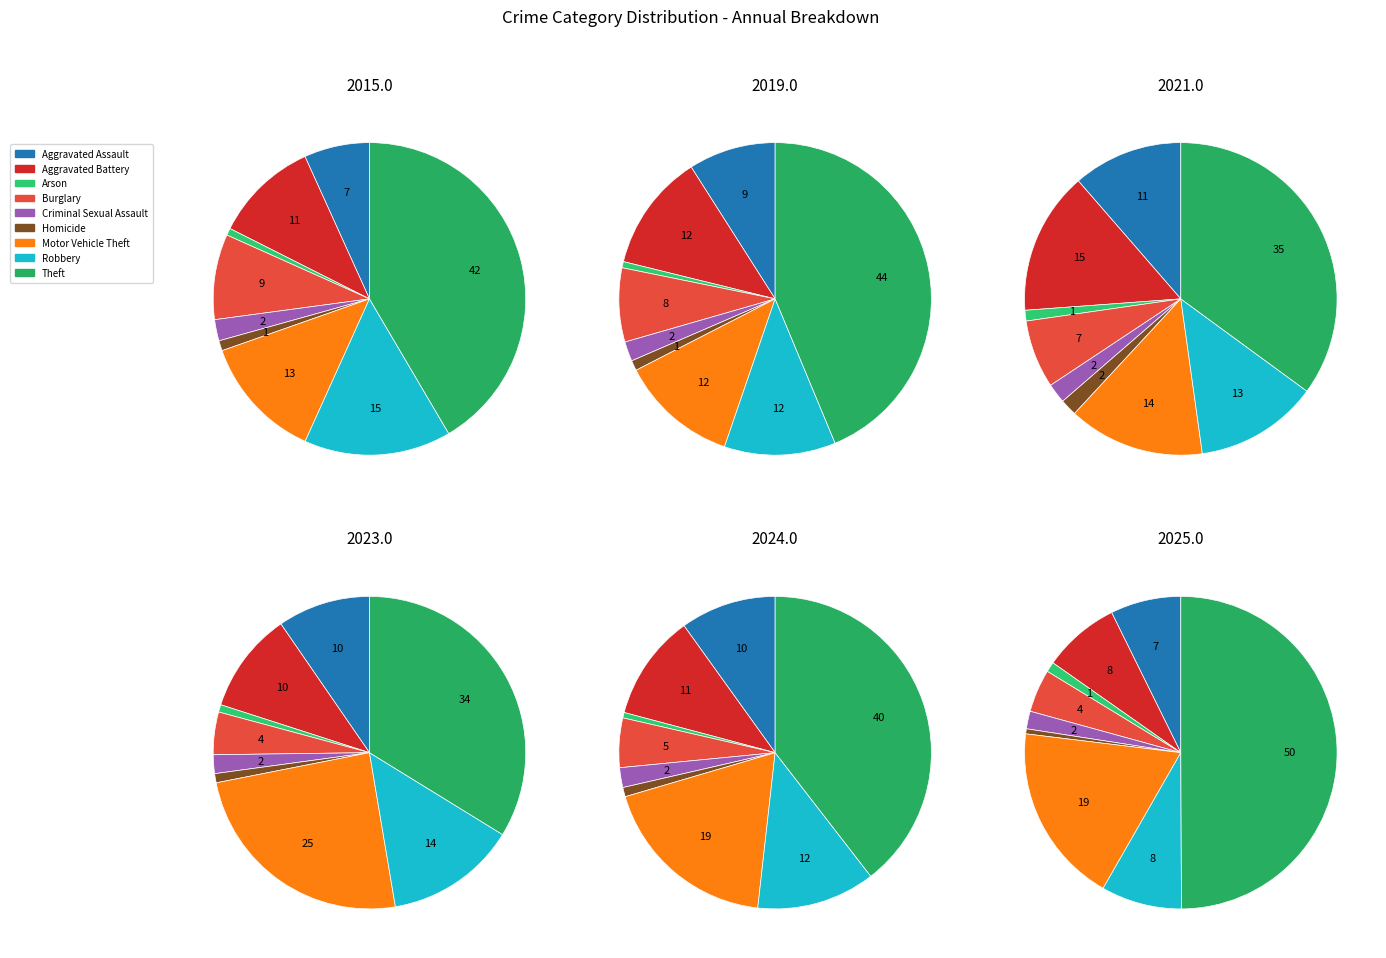

Which category has the biggest portion of the pie?

Theft